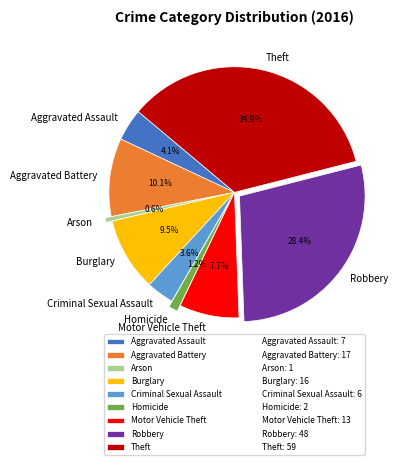

To the nearest percent, what is the difference between the Aggravated Battery and Aggravated Assault slice percentages?

6%